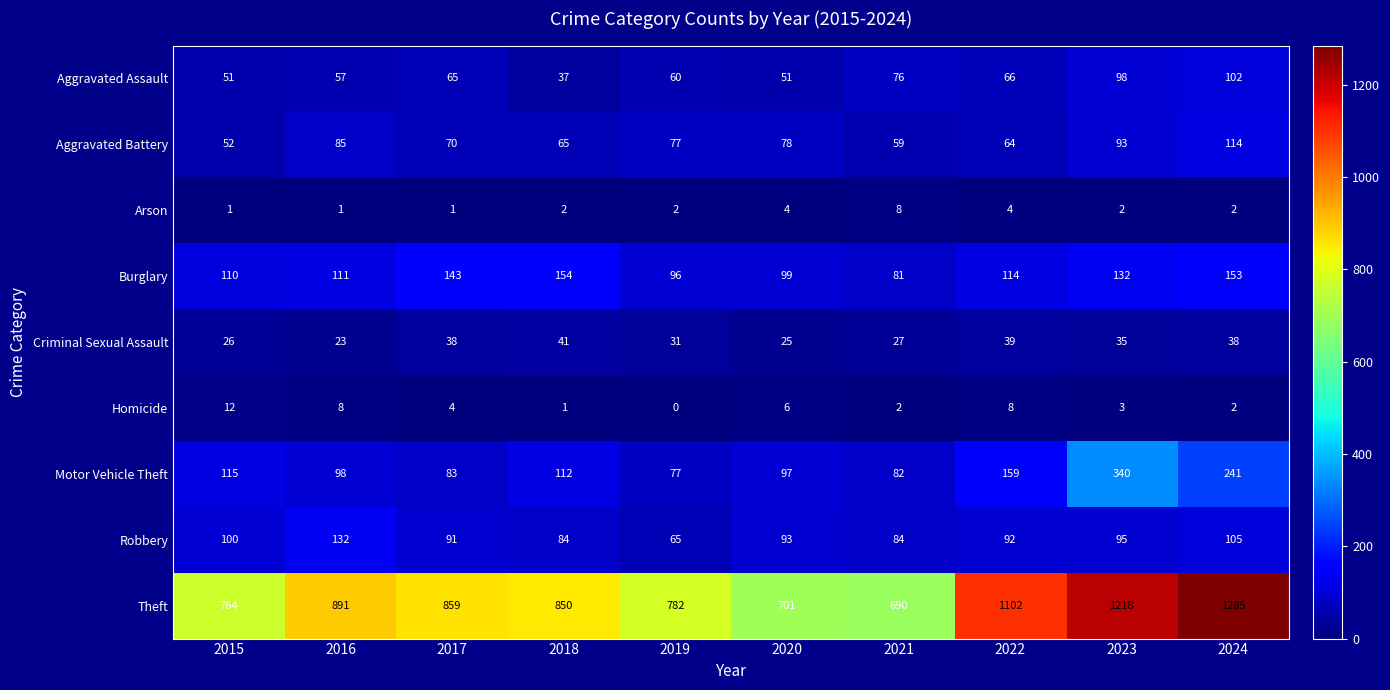

At 2018, list the series in order from largest to smallest.

Theft, Burglary, Motor Vehicle Theft, Robbery, Aggravated Battery, Criminal Sexual Assault, Aggravated Assault, Arson, Homicide